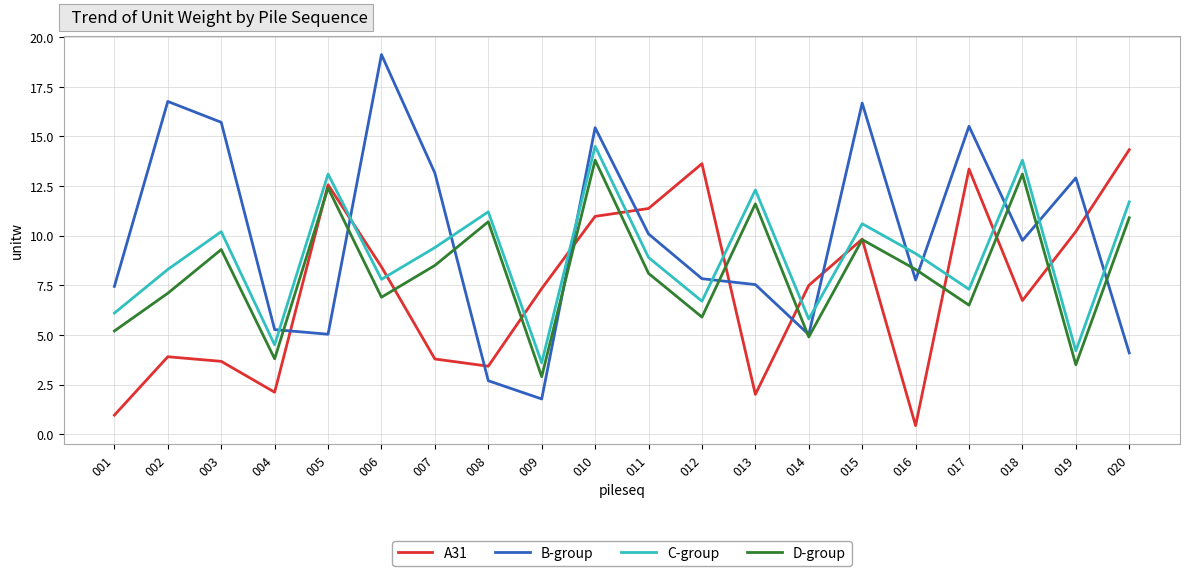

Rank the series by their average value, from highest to lowest.

B-group, C-group, D-group, A31